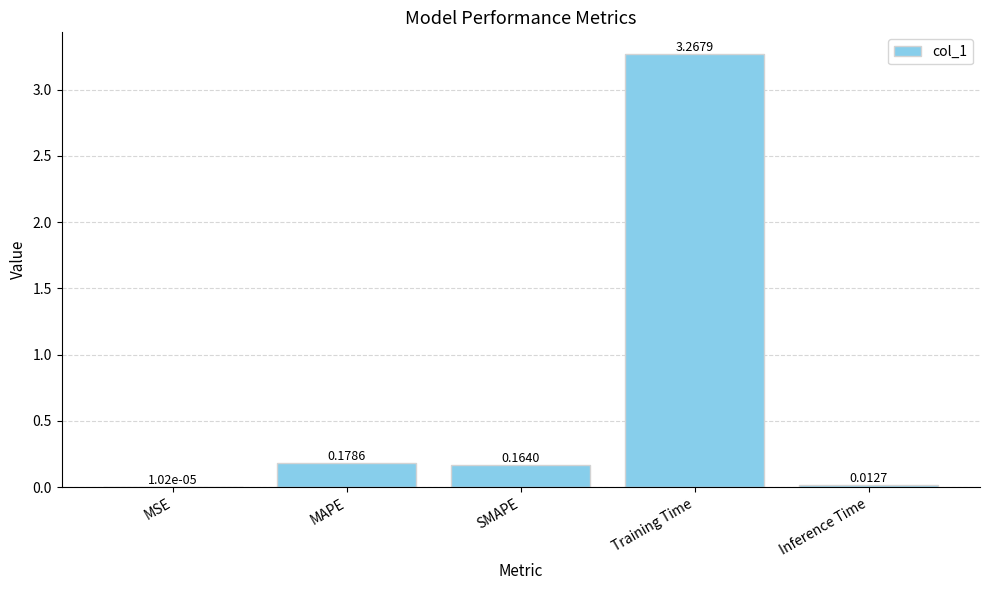

Which has a higher value, SMAPE or MSE?

SMAPE